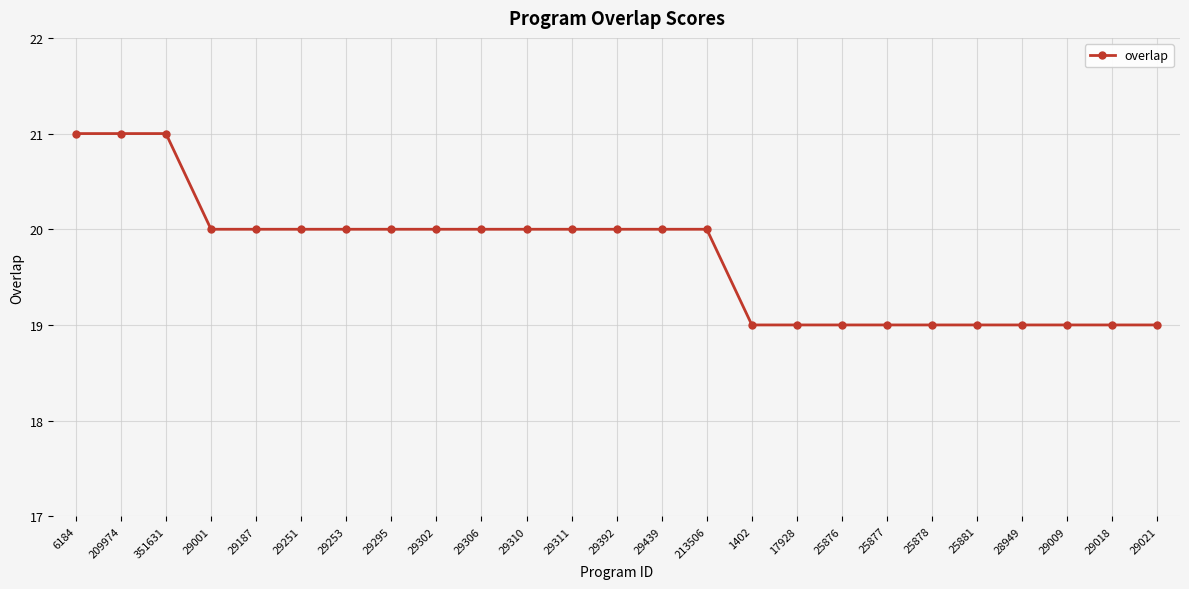

What is the smallest value displayed?

19